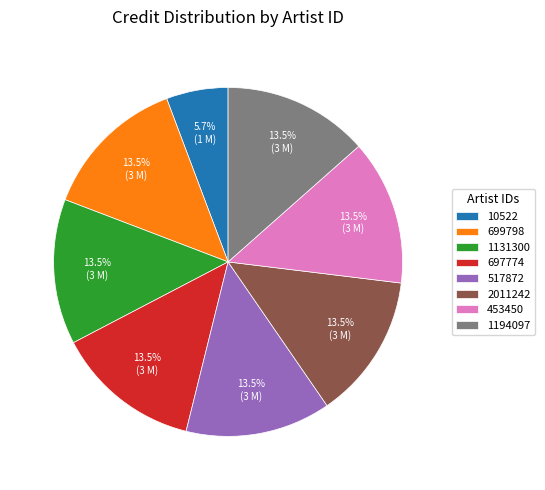

Is there a majority slice in this chart?

No